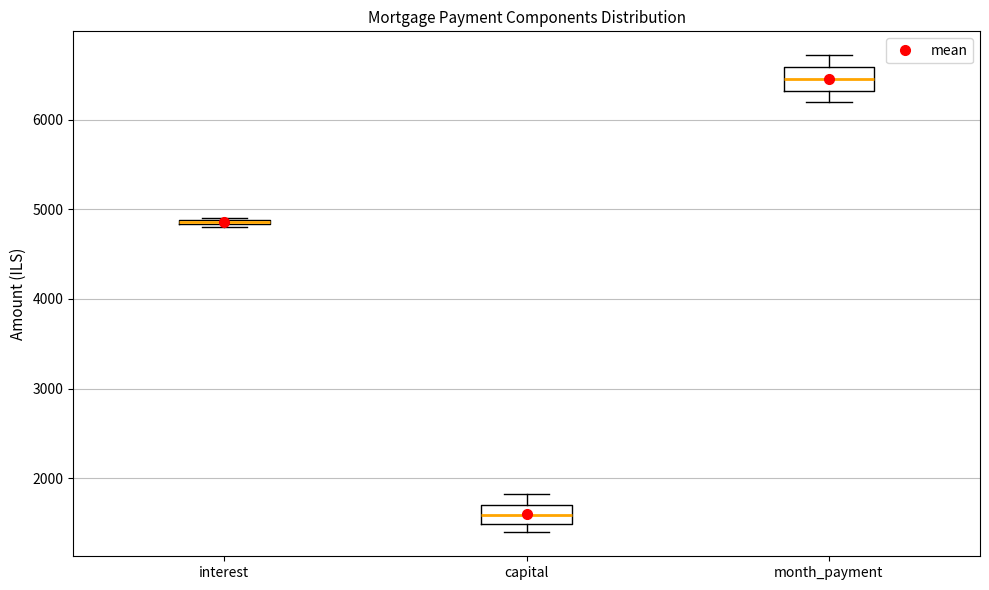

Where does the median line of the box for month_payment sit on the y-axis? The values are not printed on the chart, so give them approximately, as read against the axis.

6500